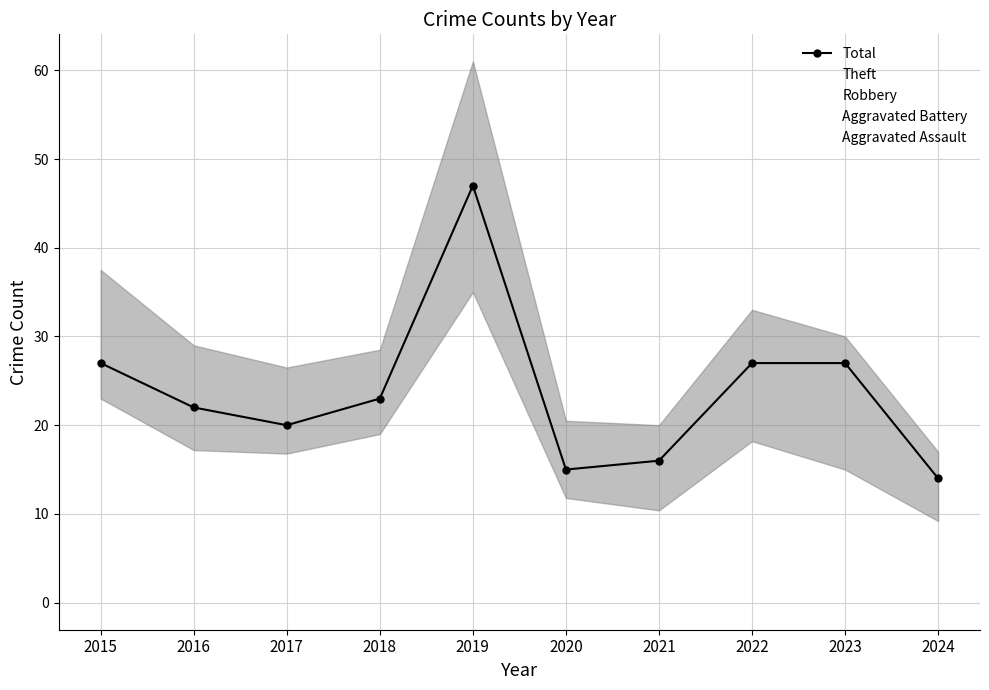

Reading left to right, what are all the values shown in this chart?

Total: 2015=27	2016=22	2017=20	2018=23	2019=47	2020=15	2021=16	2022=27	2023=27	2024=14
Theft: 2015=21	2016=14	2017=13	2018=11	2019=28	2020=11	2021=8	2022=12	2023=6	2024=6
Robbery: 2015=5	2016=6	2017=4	2018=5	2019=15	2020=4	2021=7	2022=11	2023=15	2024=6
Aggravated Battery: 2015=1	2016=1	2017=1	2018=6	2019=1	2020=0	2021=1	2022=1	2023=2	2024=1
Aggravated Assault: 2015=0	2016=1	2017=2	2018=1	2019=3	2020=0	2021=0	2022=2	2023=4	2024=1